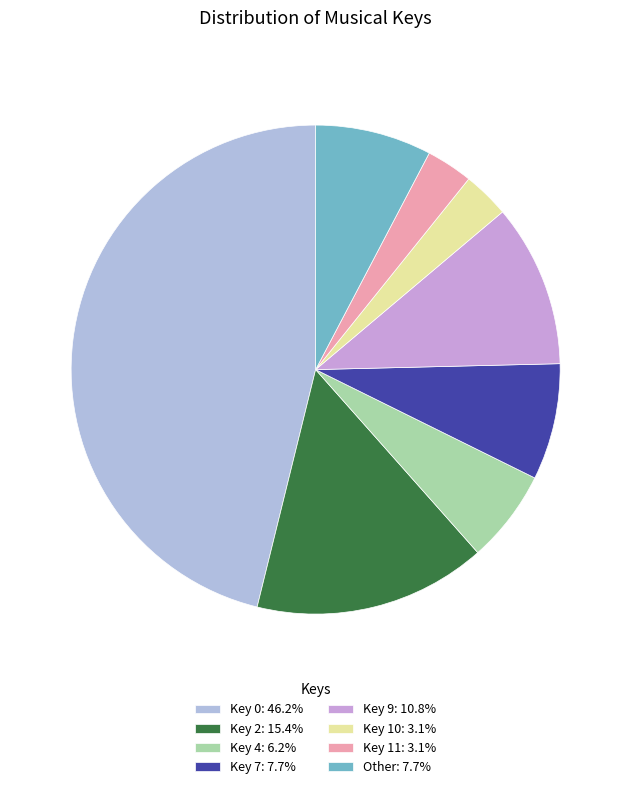

Which has a higher value, Key 9 or Key 0?

Key 0